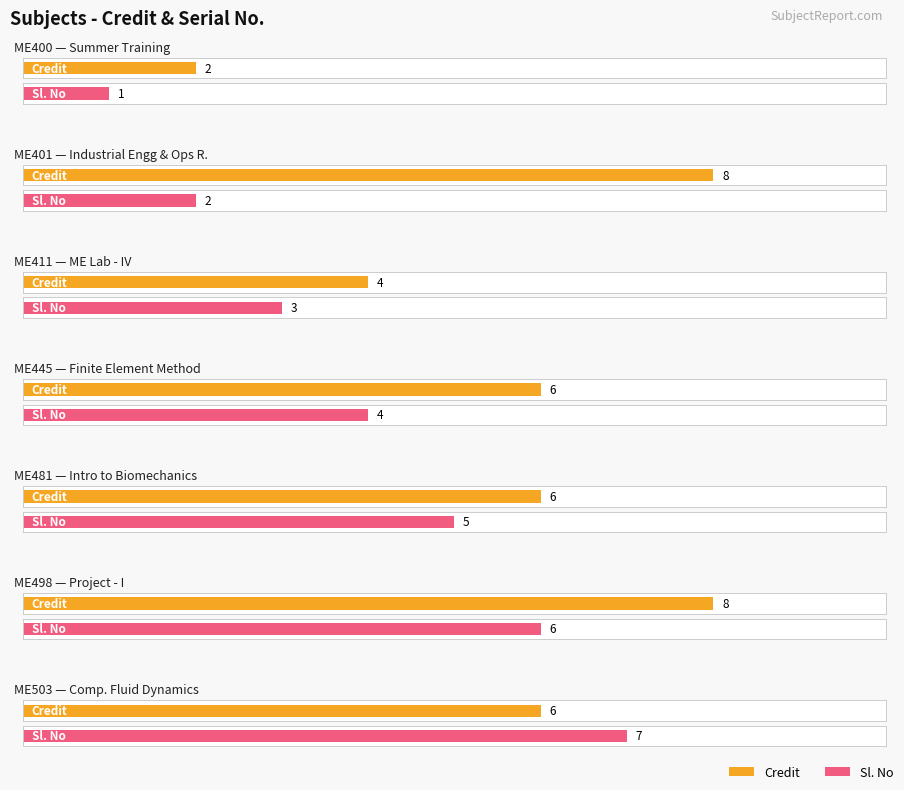

Reading left to right, transcribe all the data shown in this chart.

Credit: 2	8	4	6	6	8	6
Sl. No: 1	2	3	4	5	6	7